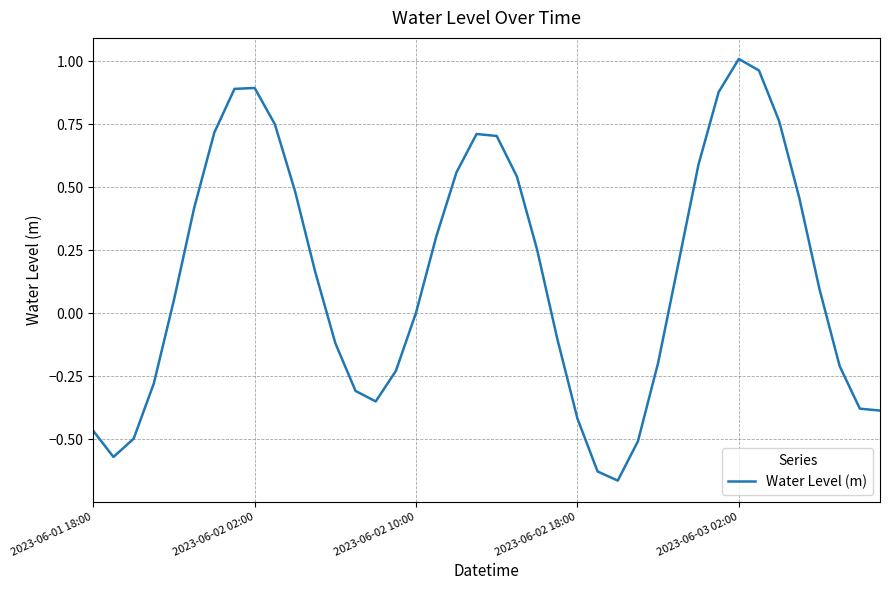

What is the difference between the maximum and minimum values?

1.7